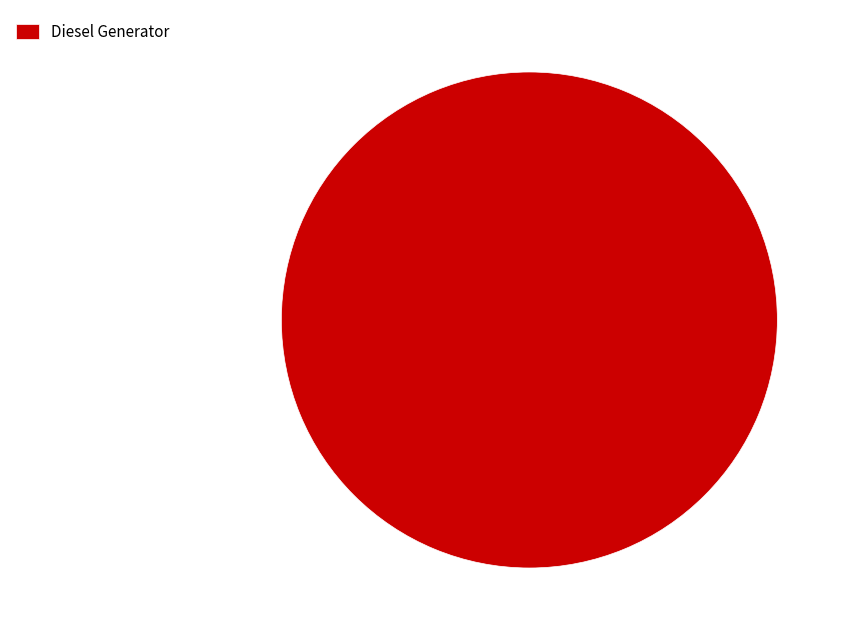

Is Diesel Generator the majority of the pie?

Yes